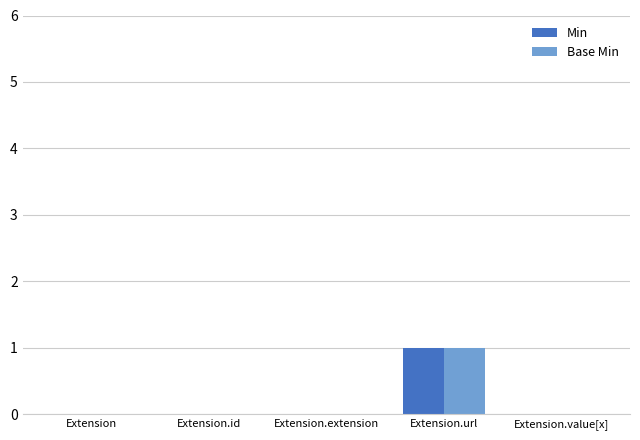

The Base Min series shows 0 at Extension.value[x]. True or false?

True